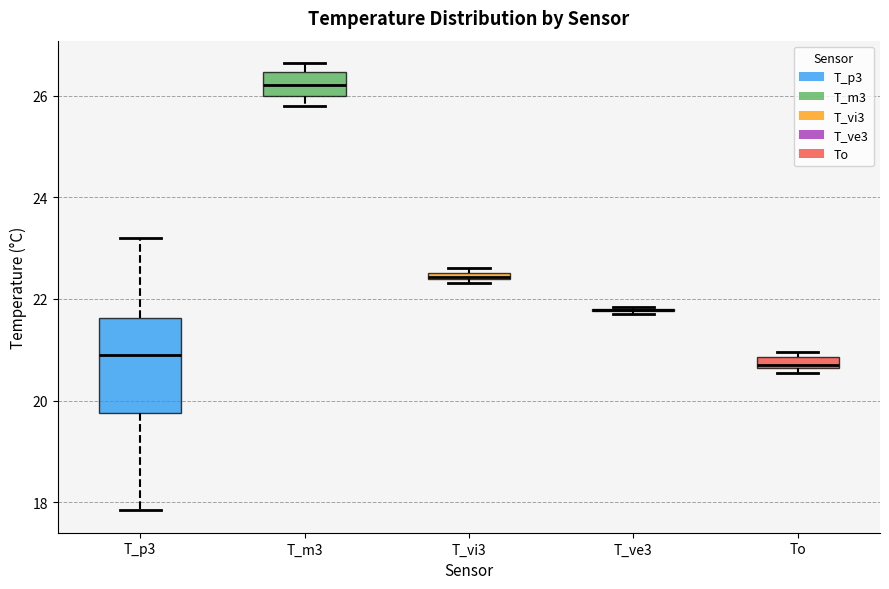

Where is the upper edge of the box for T_m3 on the y-axis? The values are not printed on the chart, so give them approximately, as read against the axis.

26.4